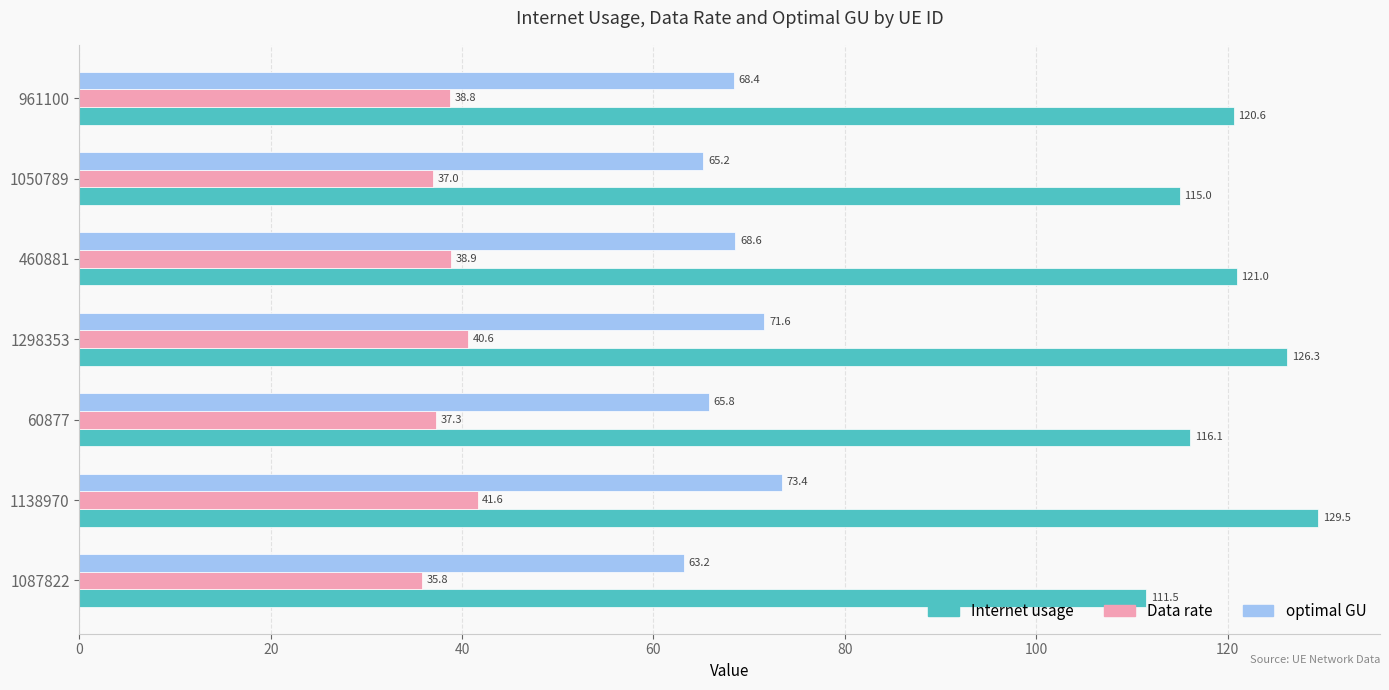

The value of Internet usage at 1050789 is 115.0. True or false?

True